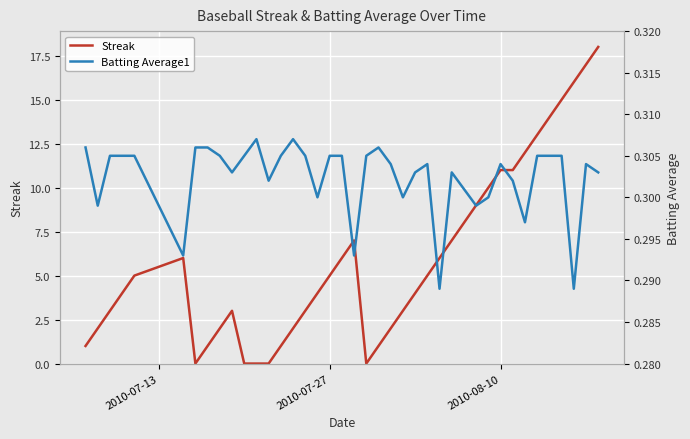

The Streak series shows 11 at 2010-08-10. True or false?

True